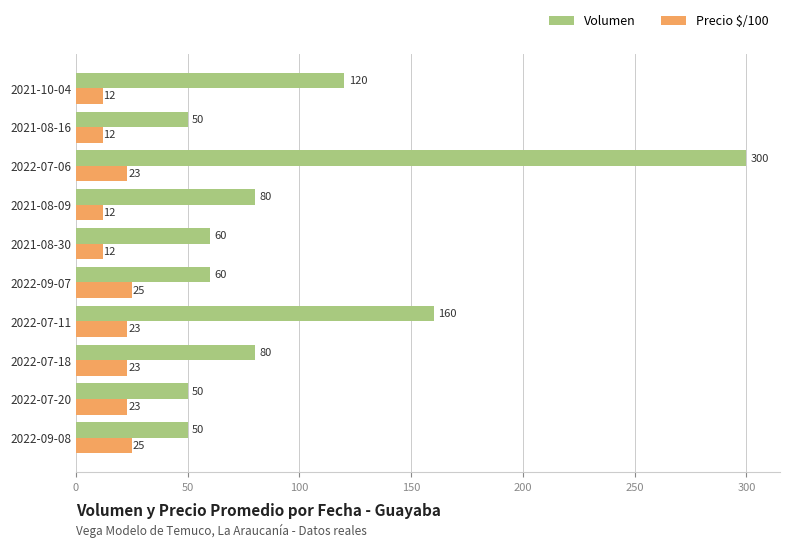

What is the total value across all series at 2021-08-30?

72